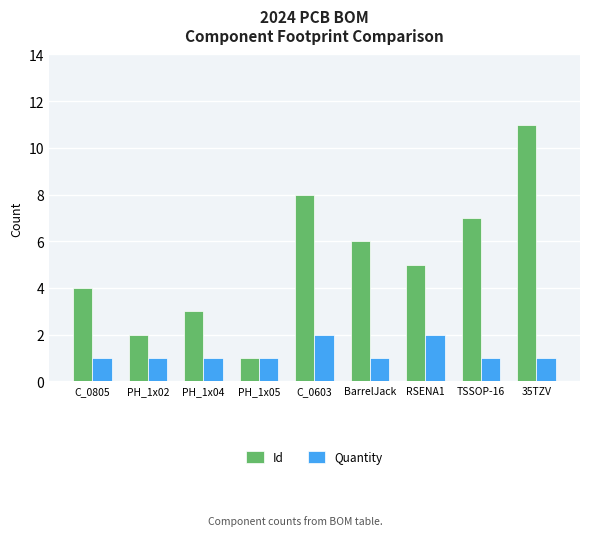

Are the bars grouped side by side (vs. stacked)?

Yes